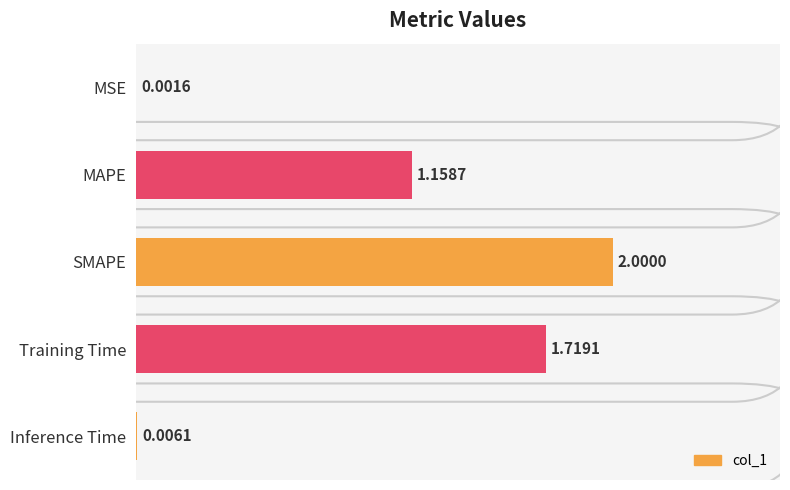

What is the sum of the values at MSE and SMAPE?

2.0